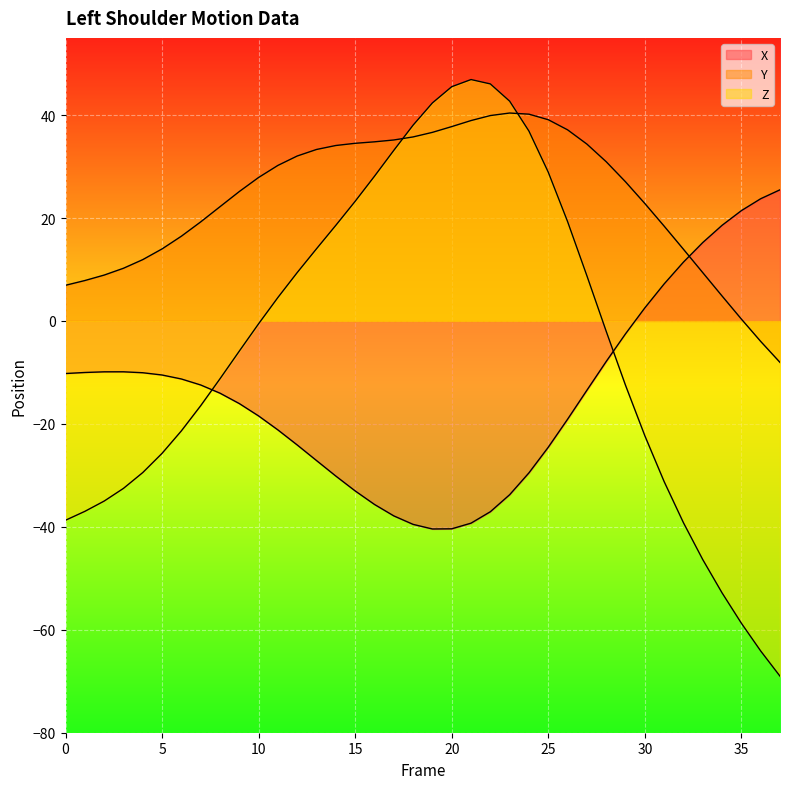

Does the chart display data point markers on the line(s)?

No